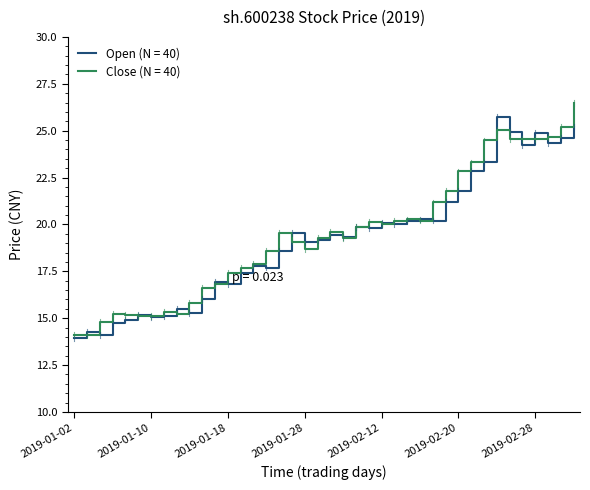

What are all the series names shown in the legend?

Open (N = 40), Close (N = 40)